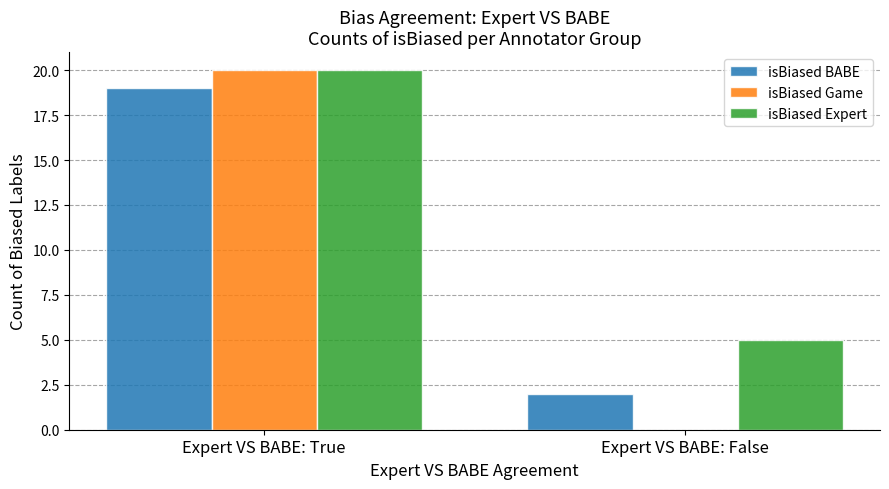

How many isBiased Game values are between 0 and 20?

2